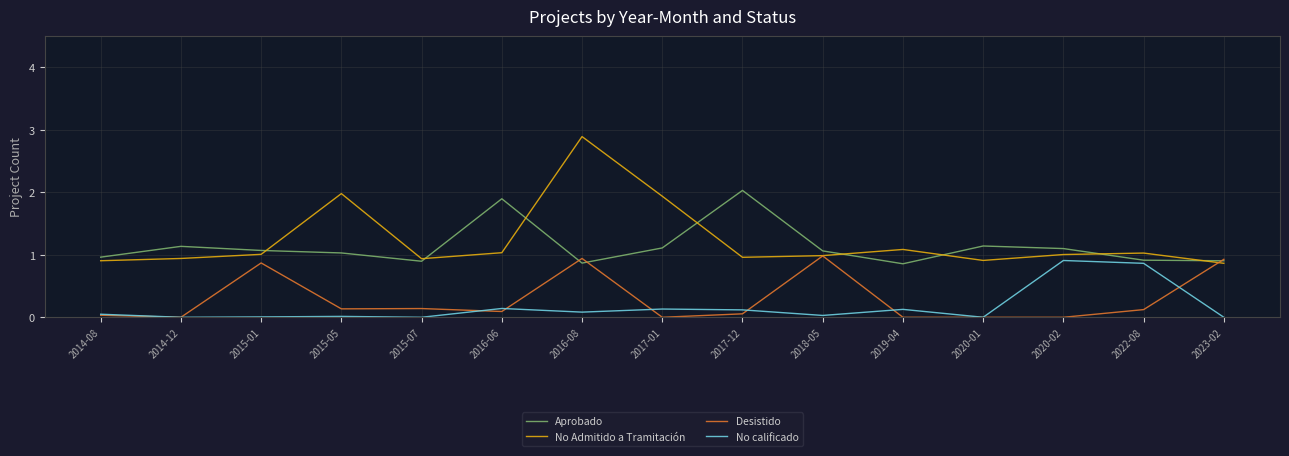

What are all the series names shown in the legend?

Aprobado, No Admitido a Tramitación, Desistido, No calificado